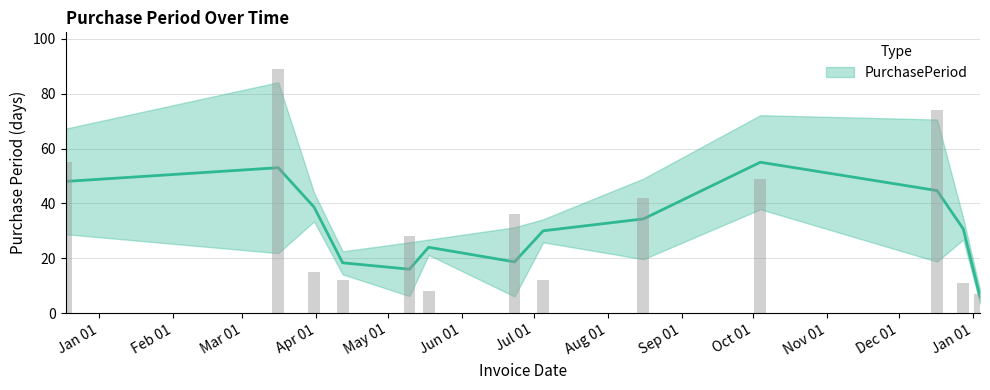

The value at 2016-03-31 is 25. True or false?

False